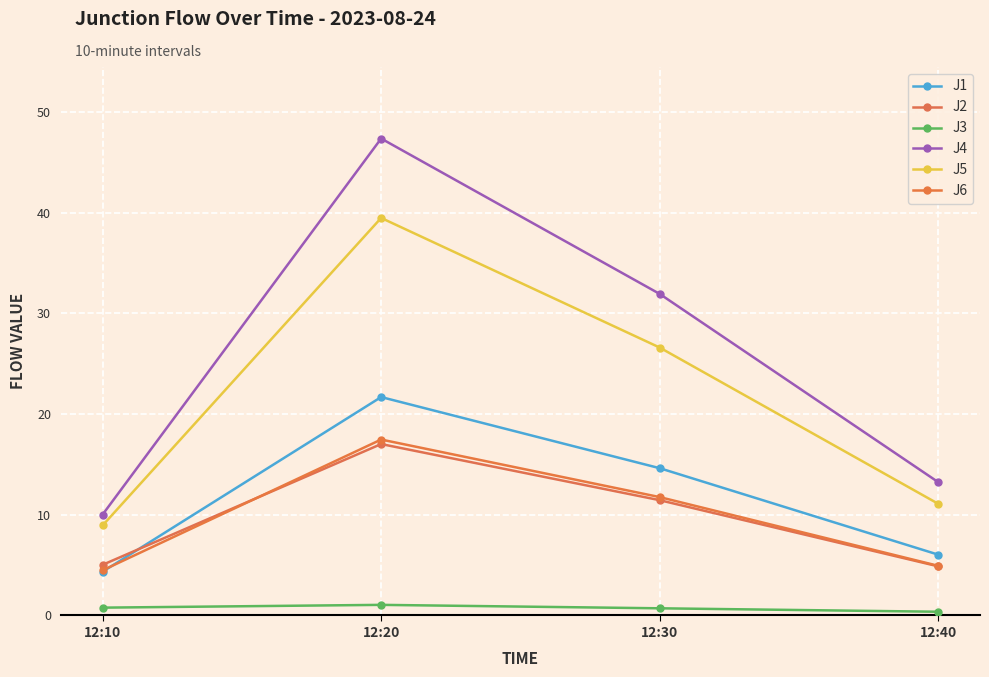

True or false: J1 and J2 cross at least once.

True